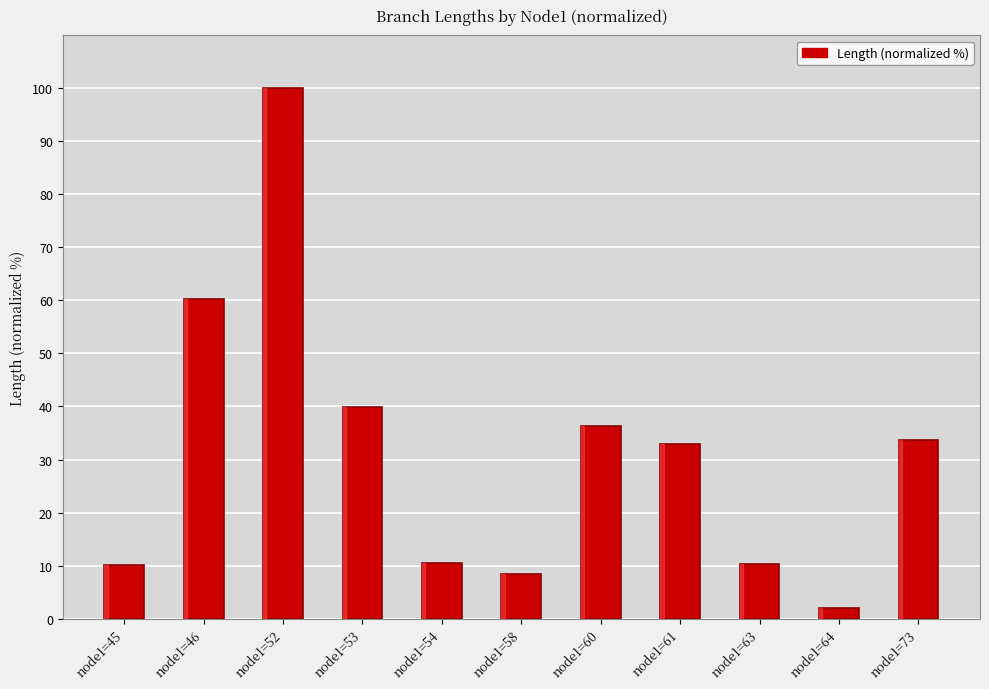

At which label does the data first exceed 32?

node1=46